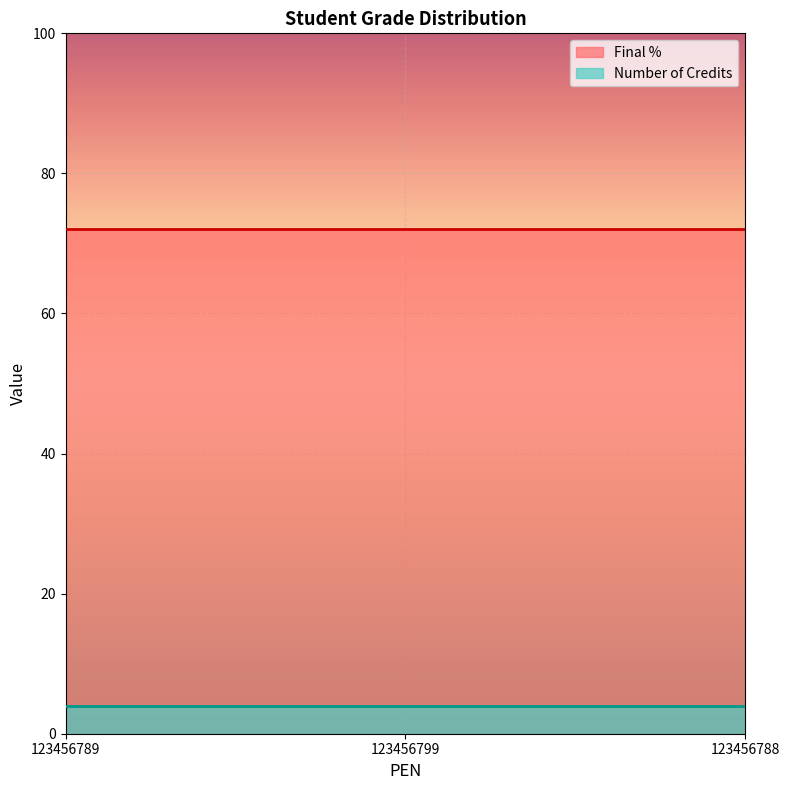

Is it true that Number of Credits equals 4 at 123456789?

True